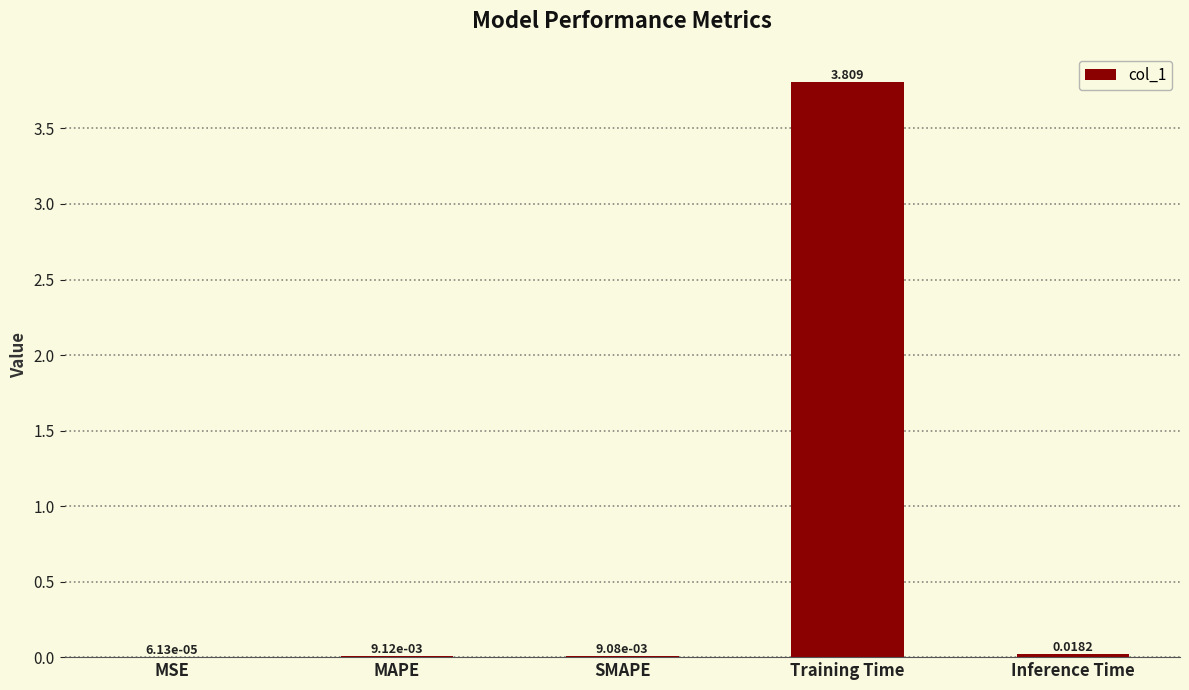

How many categories are shown in the chart?

5